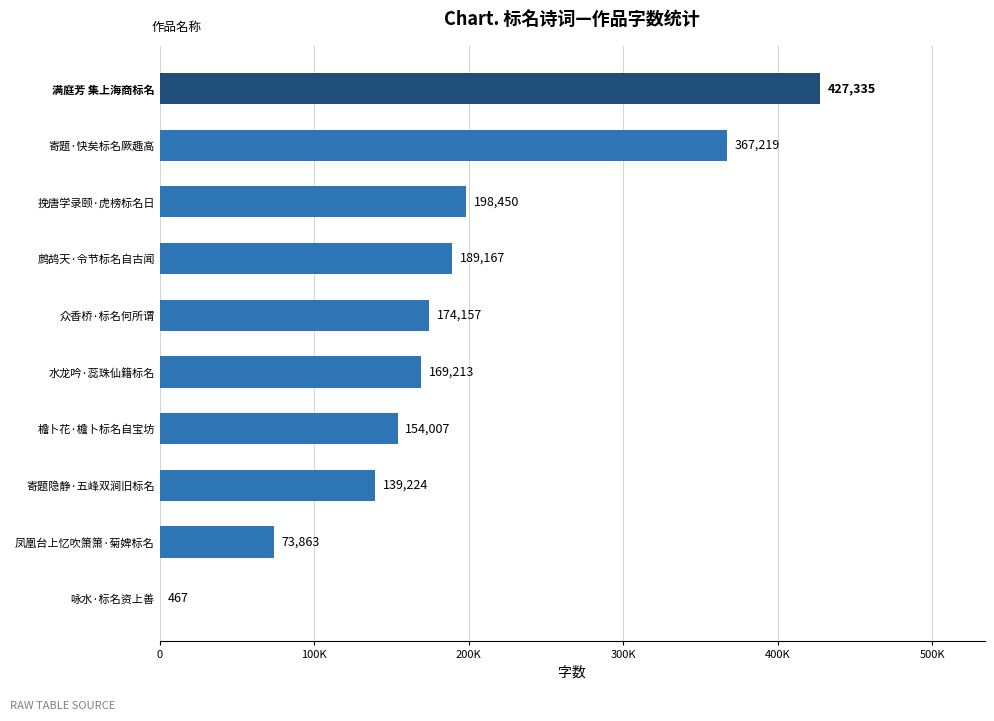

At which category does the chart reach its peak across all series?

满庭芳 集上海商标名